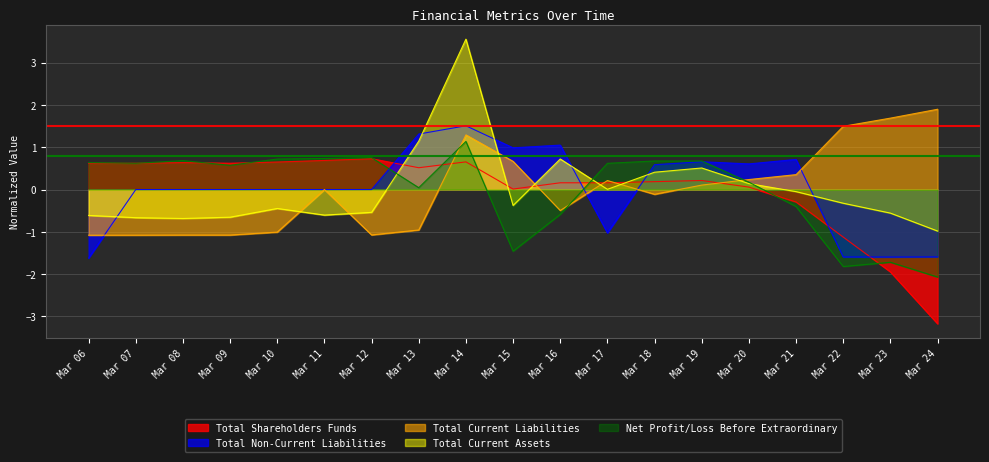

True or false: Total Shareholders Funds has a value of 0.7 at Mar 14.

True